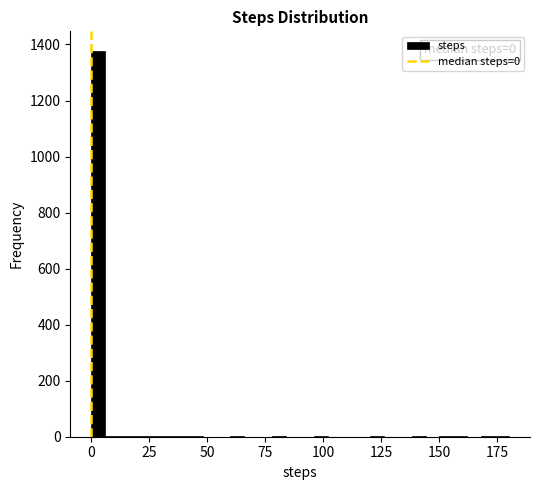

Read against the x-axis, roughly where is the centre of the tallest bar?

5